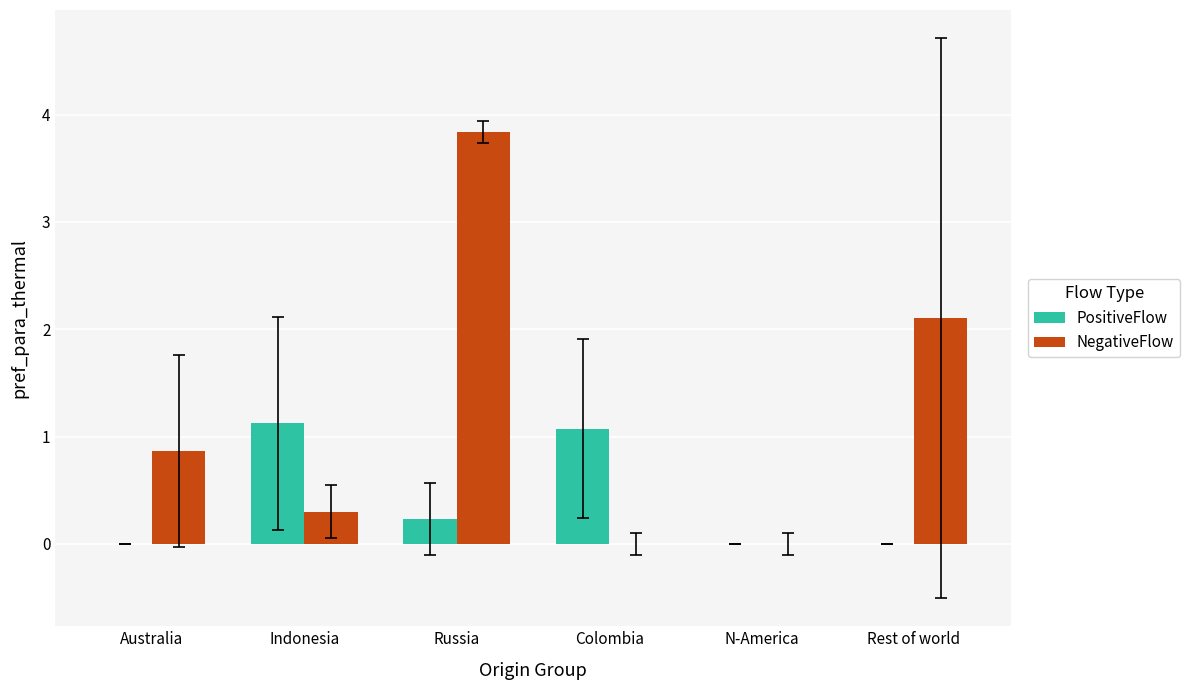

Is it true that PositiveFlow equals 1.4 at Colombia?

False